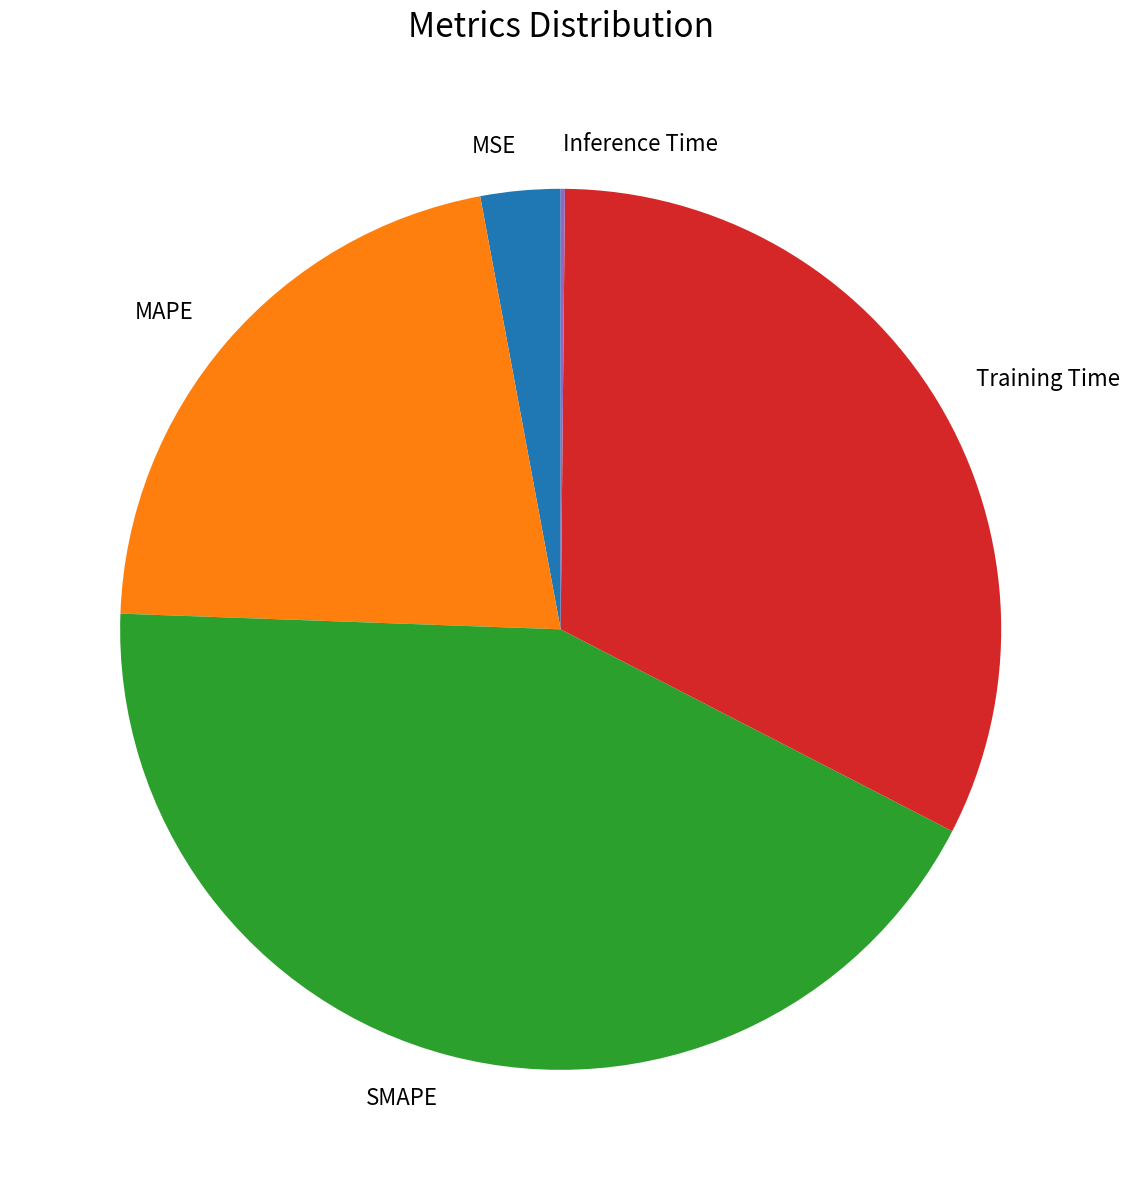

Is it true that MAPE is 29% of the pie?

False